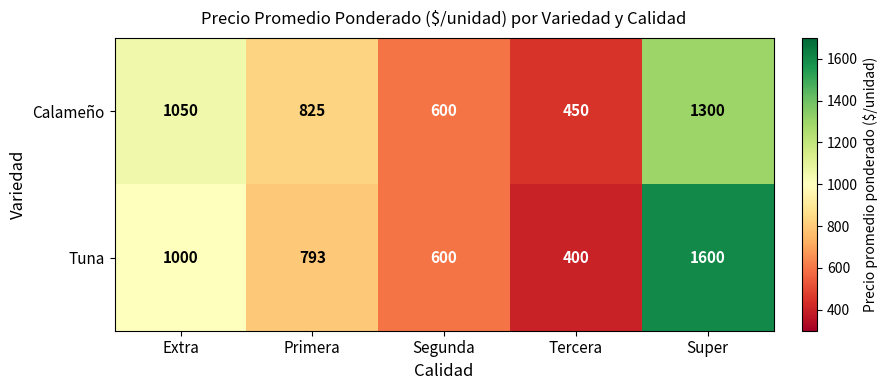

The value of Calameño at Super is 1846. True or false?

False